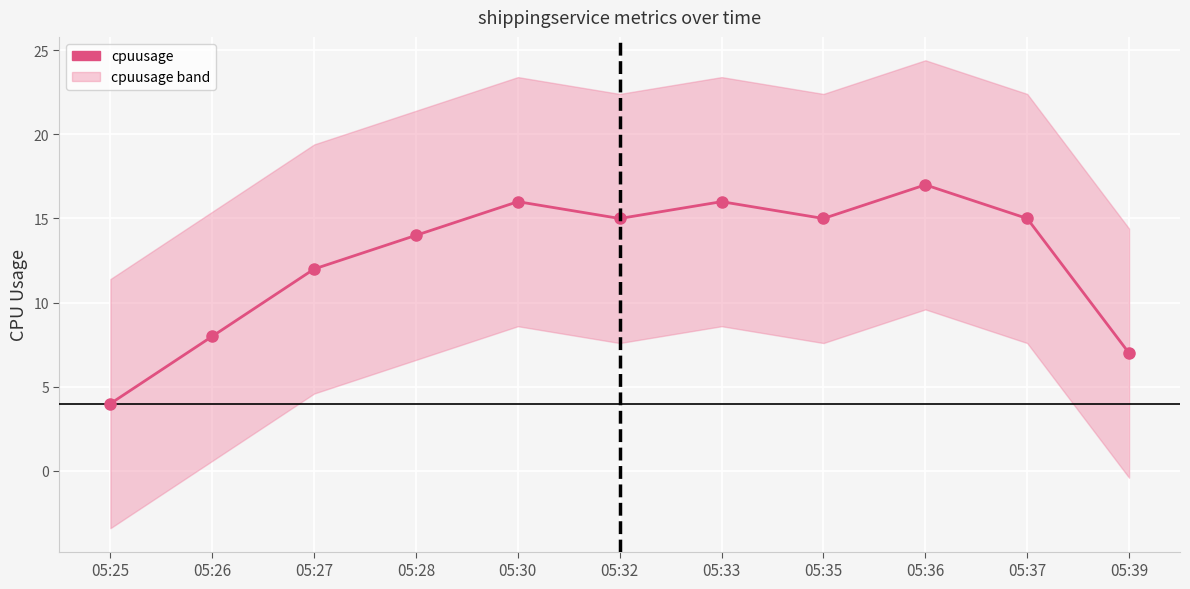

How many values exceed 15?

3